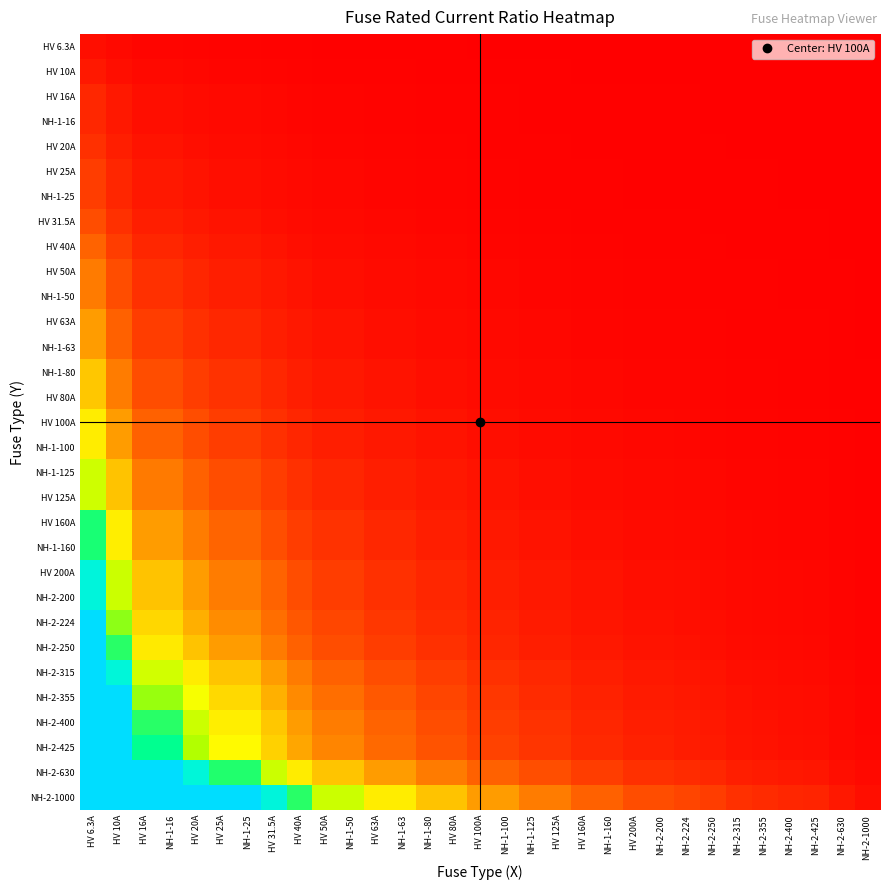

Reading left to right, transcribe all the data shown in this chart.

HV 6.3A: HV 6.3A=1.0	HV 10A=0.6	HV 16A=0.4	NH-1-16=0.4	HV 20A=0.3	HV 25A=0.3	NH-1-25=0.3	HV 31.5A=0.2	HV 40A=0.2	HV 50A=0.1	NH-1-50=0.1	HV 63A=0.1	NH-1-63=0.1	NH-1-80=0.1	HV 80A=0.1	HV 100A=0.1	NH-1-100=0.1	NH-1-125=0.1	HV 125A=0.1	HV 160A=0.0	NH-1-160=0.0	HV 200A=0.0	NH-2-200=0.0	NH-2-224=0.0	NH-2-250=0.0	NH-2-315=0.0	NH-2-355=0.0	NH-2-400=0.0	NH-2-425=0.0	NH-2-630=0.0	NH-2-1000=0.0
HV 10A: HV 6.3A=1.6	HV 10A=1.0	HV 16A=0.6	NH-1-16=0.6	HV 20A=0.5	HV 25A=0.4	NH-1-25=0.4	HV 31.5A=0.3	HV 40A=0.2	HV 50A=0.2	NH-1-50=0.2	HV 63A=0.2	NH-1-63=0.2	NH-1-80=0.1	HV 80A=0.1	HV 100A=0.1	NH-1-100=0.1	NH-1-125=0.1	HV 125A=0.1	HV 160A=0.1	NH-1-160=0.1	HV 200A=0.1	NH-2-200=0.1	NH-2-224=0.0	NH-2-250=0.0	NH-2-315=0.0	NH-2-355=0.0	NH-2-400=0.0	NH-2-425=0.0	NH-2-630=0.0	NH-2-1000=0.0
HV 16A: HV 6.3A=2.5	HV 10A=1.6	HV 16A=1.0	NH-1-16=1.0	HV 20A=0.8	HV 25A=0.6	NH-1-25=0.6	HV 31.5A=0.5	HV 40A=0.4	HV 50A=0.3	NH-1-50=0.3	HV 63A=0.3	NH-1-63=0.3	NH-1-80=0.2	HV 80A=0.2	HV 100A=0.2	NH-1-100=0.2	NH-1-125=0.1	HV 125A=0.1	HV 160A=0.1	NH-1-160=0.1	HV 200A=0.1	NH-2-200=0.1	NH-2-224=0.1	NH-2-250=0.1	NH-2-315=0.1	NH-2-355=0.0	NH-2-400=0.0	NH-2-425=0.0	NH-2-630=0.0	NH-2-1000=0.0
NH-1-16: HV 6.3A=2.5	HV 10A=1.6	HV 16A=1.0	NH-1-16=1.0	HV 20A=0.8	HV 25A=0.6	NH-1-25=0.6	HV 31.5A=0.5	HV 40A=0.4	HV 50A=0.3	NH-1-50=0.3	HV 63A=0.3	NH-1-63=0.3	NH-1-80=0.2	HV 80A=0.2	HV 100A=0.2	NH-1-100=0.2	NH-1-125=0.1	HV 125A=0.1	HV 160A=0.1	NH-1-160=0.1	HV 200A=0.1	NH-2-200=0.1	NH-2-224=0.1	NH-2-250=0.1	NH-2-315=0.1	NH-2-355=0.0	NH-2-400=0.0	NH-2-425=0.0	NH-2-630=0.0	NH-2-1000=0.0
HV 20A: HV 6.3A=3.2	HV 10A=2.0	HV 16A=1.2	NH-1-16=1.2	HV 20A=1.0	HV 25A=0.8	NH-1-25=0.8	HV 31.5A=0.6	HV 40A=0.5	HV 50A=0.4	NH-1-50=0.4	HV 63A=0.3	NH-1-63=0.3	NH-1-80=0.2	HV 80A=0.2	HV 100A=0.2	NH-1-100=0.2	NH-1-125=0.2	HV 125A=0.2	HV 160A=0.1	NH-1-160=0.1	HV 200A=0.1	NH-2-200=0.1	NH-2-224=0.1	NH-2-250=0.1	NH-2-315=0.1	NH-2-355=0.1	NH-2-400=0.1	NH-2-425=0.0	NH-2-630=0.0	NH-2-1000=0.0
HV 25A: HV 6.3A=4.0	HV 10A=2.5	HV 16A=1.6	NH-1-16=1.6	HV 20A=1.2	HV 25A=1.0	NH-1-25=1.0	HV 31.5A=0.8	HV 40A=0.6	HV 50A=0.5	NH-1-50=0.5	HV 63A=0.4	NH-1-63=0.4	NH-1-80=0.3	HV 80A=0.3	HV 100A=0.2	NH-1-100=0.2	NH-1-125=0.2	HV 125A=0.2	HV 160A=0.2	NH-1-160=0.2	HV 200A=0.1	NH-2-200=0.1	NH-2-224=0.1	NH-2-250=0.1	NH-2-315=0.1	NH-2-355=0.1	NH-2-400=0.1	NH-2-425=0.1	NH-2-630=0.0	NH-2-1000=0.0
NH-1-25: HV 6.3A=4.0	HV 10A=2.5	HV 16A=1.6	NH-1-16=1.6	HV 20A=1.2	HV 25A=1.0	NH-1-25=1.0	HV 31.5A=0.8	HV 40A=0.6	HV 50A=0.5	NH-1-50=0.5	HV 63A=0.4	NH-1-63=0.4	NH-1-80=0.3	HV 80A=0.3	HV 100A=0.2	NH-1-100=0.2	NH-1-125=0.2	HV 125A=0.2	HV 160A=0.2	NH-1-160=0.2	HV 200A=0.1	NH-2-200=0.1	NH-2-224=0.1	NH-2-250=0.1	NH-2-315=0.1	NH-2-355=0.1	NH-2-400=0.1	NH-2-425=0.1	NH-2-630=0.0	NH-2-1000=0.0
HV 31.5A: HV 6.3A=5.0	HV 10A=3.1	HV 16A=2.0	NH-1-16=2.0	HV 20A=1.6	HV 25A=1.3	NH-1-25=1.3	HV 31.5A=1.0	HV 40A=0.8	HV 50A=0.6	NH-1-50=0.6	HV 63A=0.5	NH-1-63=0.5	NH-1-80=0.4	HV 80A=0.4	HV 100A=0.3	NH-1-100=0.3	NH-1-125=0.3	HV 125A=0.3	HV 160A=0.2	NH-1-160=0.2	HV 200A=0.2	NH-2-200=0.2	NH-2-224=0.1	NH-2-250=0.1	NH-2-315=0.1	NH-2-355=0.1	NH-2-400=0.1	NH-2-425=0.1	NH-2-630=0.1	NH-2-1000=0.0
HV 40A: HV 6.3A=6.3	HV 10A=4.0	HV 16A=2.5	NH-1-16=2.5	HV 20A=2.0	HV 25A=1.6	NH-1-25=1.6	HV 31.5A=1.3	HV 40A=1.0	HV 50A=0.8	NH-1-50=0.8	HV 63A=0.6	NH-1-63=0.6	NH-1-80=0.5	HV 80A=0.5	HV 100A=0.4	NH-1-100=0.4	NH-1-125=0.3	HV 125A=0.3	HV 160A=0.2	NH-1-160=0.2	HV 200A=0.2	NH-2-200=0.2	NH-2-224=0.2	NH-2-250=0.2	NH-2-315=0.1	NH-2-355=0.1	NH-2-400=0.1	NH-2-425=0.1	NH-2-630=0.1	NH-2-1000=0.0
HV 50A: HV 6.3A=7.9	HV 10A=5.0	HV 16A=3.1	NH-1-16=3.1	HV 20A=2.5	HV 25A=2.0	NH-1-25=2.0	HV 31.5A=1.6	HV 40A=1.2	HV 50A=1.0	NH-1-50=1.0	HV 63A=0.8	NH-1-63=0.8	NH-1-80=0.6	HV 80A=0.6	HV 100A=0.5	NH-1-100=0.5	NH-1-125=0.4	HV 125A=0.4	HV 160A=0.3	NH-1-160=0.3	HV 200A=0.2	NH-2-200=0.2	NH-2-224=0.2	NH-2-250=0.2	NH-2-315=0.2	NH-2-355=0.1	NH-2-400=0.1	NH-2-425=0.1	NH-2-630=0.1	NH-2-1000=0.1
NH-1-50: HV 6.3A=7.9	HV 10A=5.0	HV 16A=3.1	NH-1-16=3.1	HV 20A=2.5	HV 25A=2.0	NH-1-25=2.0	HV 31.5A=1.6	HV 40A=1.2	HV 50A=1.0	NH-1-50=1.0	HV 63A=0.8	NH-1-63=0.8	NH-1-80=0.6	HV 80A=0.6	HV 100A=0.5	NH-1-100=0.5	NH-1-125=0.4	HV 125A=0.4	HV 160A=0.3	NH-1-160=0.3	HV 200A=0.2	NH-2-200=0.2	NH-2-224=0.2	NH-2-250=0.2	NH-2-315=0.2	NH-2-355=0.1	NH-2-400=0.1	NH-2-425=0.1	NH-2-630=0.1	NH-2-1000=0.1
HV 63A: HV 6.3A=10.0	HV 10A=6.3	HV 16A=3.9	NH-1-16=3.9	HV 20A=3.1	HV 25A=2.5	NH-1-25=2.5	HV 31.5A=2.0	HV 40A=1.6	HV 50A=1.3	NH-1-50=1.3	HV 63A=1.0	NH-1-63=1.0	NH-1-80=0.8	HV 80A=0.8	HV 100A=0.6	NH-1-100=0.6	NH-1-125=0.5	HV 125A=0.5	HV 160A=0.4	NH-1-160=0.4	HV 200A=0.3	NH-2-200=0.3	NH-2-224=0.3	NH-2-250=0.3	NH-2-315=0.2	NH-2-355=0.2	NH-2-400=0.2	NH-2-425=0.1	NH-2-630=0.1	NH-2-1000=0.1
NH-1-63: HV 6.3A=10.0	HV 10A=6.3	HV 16A=3.9	NH-1-16=3.9	HV 20A=3.1	HV 25A=2.5	NH-1-25=2.5	HV 31.5A=2.0	HV 40A=1.6	HV 50A=1.3	NH-1-50=1.3	HV 63A=1.0	NH-1-63=1.0	NH-1-80=0.8	HV 80A=0.8	HV 100A=0.6	NH-1-100=0.6	NH-1-125=0.5	HV 125A=0.5	HV 160A=0.4	NH-1-160=0.4	HV 200A=0.3	NH-2-200=0.3	NH-2-224=0.3	NH-2-250=0.3	NH-2-315=0.2	NH-2-355=0.2	NH-2-400=0.2	NH-2-425=0.1	NH-2-630=0.1	NH-2-1000=0.1
NH-1-80: HV 6.3A=12.7	HV 10A=8.0	HV 16A=5.0	NH-1-16=5.0	HV 20A=4.0	HV 25A=3.2	NH-1-25=3.2	HV 31.5A=2.5	HV 40A=2.0	HV 50A=1.6	NH-1-50=1.6	HV 63A=1.3	NH-1-63=1.3	NH-1-80=1.0	HV 80A=1.0	HV 100A=0.8	NH-1-100=0.8	NH-1-125=0.6	HV 125A=0.6	HV 160A=0.5	NH-1-160=0.5	HV 200A=0.4	NH-2-200=0.4	NH-2-224=0.4	NH-2-250=0.3	NH-2-315=0.3	NH-2-355=0.2	NH-2-400=0.2	NH-2-425=0.2	NH-2-630=0.1	NH-2-1000=0.1
HV 80A: HV 6.3A=12.7	HV 10A=8.0	HV 16A=5.0	NH-1-16=5.0	HV 20A=4.0	HV 25A=3.2	NH-1-25=3.2	HV 31.5A=2.5	HV 40A=2.0	HV 50A=1.6	NH-1-50=1.6	HV 63A=1.3	NH-1-63=1.3	NH-1-80=1.0	HV 80A=1.0	HV 100A=0.8	NH-1-100=0.8	NH-1-125=0.6	HV 125A=0.6	HV 160A=0.5	NH-1-160=0.5	HV 200A=0.4	NH-2-200=0.4	NH-2-224=0.4	NH-2-250=0.3	NH-2-315=0.3	NH-2-355=0.2	NH-2-400=0.2	NH-2-425=0.2	NH-2-630=0.1	NH-2-1000=0.1
HV 100A: HV 6.3A=15.9	HV 10A=10.0	HV 16A=6.2	NH-1-16=6.2	HV 20A=5.0	HV 25A=4.0	NH-1-25=4.0	HV 31.5A=3.2	HV 40A=2.5	HV 50A=2.0	NH-1-50=2.0	HV 63A=1.6	NH-1-63=1.6	NH-1-80=1.2	HV 80A=1.2	HV 100A=1.0	NH-1-100=1.0	NH-1-125=0.8	HV 125A=0.8	HV 160A=0.6	NH-1-160=0.6	HV 200A=0.5	NH-2-200=0.5	NH-2-224=0.4	NH-2-250=0.4	NH-2-315=0.3	NH-2-355=0.3	NH-2-400=0.2	NH-2-425=0.2	NH-2-630=0.2	NH-2-1000=0.1
NH-1-100: HV 6.3A=15.9	HV 10A=10.0	HV 16A=6.2	NH-1-16=6.2	HV 20A=5.0	HV 25A=4.0	NH-1-25=4.0	HV 31.5A=3.2	HV 40A=2.5	HV 50A=2.0	NH-1-50=2.0	HV 63A=1.6	NH-1-63=1.6	NH-1-80=1.2	HV 80A=1.2	HV 100A=1.0	NH-1-100=1.0	NH-1-125=0.8	HV 125A=0.8	HV 160A=0.6	NH-1-160=0.6	HV 200A=0.5	NH-2-200=0.5	NH-2-224=0.4	NH-2-250=0.4	NH-2-315=0.3	NH-2-355=0.3	NH-2-400=0.2	NH-2-425=0.2	NH-2-630=0.2	NH-2-1000=0.1
NH-1-125: HV 6.3A=19.8	HV 10A=12.5	HV 16A=7.8	NH-1-16=7.8	HV 20A=6.2	HV 25A=5.0	NH-1-25=5.0	HV 31.5A=4.0	HV 40A=3.1	HV 50A=2.5	NH-1-50=2.5	HV 63A=2.0	NH-1-63=2.0	NH-1-80=1.6	HV 80A=1.6	HV 100A=1.2	NH-1-100=1.2	NH-1-125=1.0	HV 125A=1.0	HV 160A=0.8	NH-1-160=0.8	HV 200A=0.6	NH-2-200=0.6	NH-2-224=0.6	NH-2-250=0.5	NH-2-315=0.4	NH-2-355=0.4	NH-2-400=0.3	NH-2-425=0.3	NH-2-630=0.2	NH-2-1000=0.1
HV 125A: HV 6.3A=19.8	HV 10A=12.5	HV 16A=7.8	NH-1-16=7.8	HV 20A=6.2	HV 25A=5.0	NH-1-25=5.0	HV 31.5A=4.0	HV 40A=3.1	HV 50A=2.5	NH-1-50=2.5	HV 63A=2.0	NH-1-63=2.0	NH-1-80=1.6	HV 80A=1.6	HV 100A=1.2	NH-1-100=1.2	NH-1-125=1.0	HV 125A=1.0	HV 160A=0.8	NH-1-160=0.8	HV 200A=0.6	NH-2-200=0.6	NH-2-224=0.6	NH-2-250=0.5	NH-2-315=0.4	NH-2-355=0.4	NH-2-400=0.3	NH-2-425=0.3	NH-2-630=0.2	NH-2-1000=0.1
HV 160A: HV 6.3A=25.4	HV 10A=16.0	HV 16A=10.0	NH-1-16=10.0	HV 20A=8.0	HV 25A=6.4	NH-1-25=6.4	HV 31.5A=5.1	HV 40A=4.0	HV 50A=3.2	NH-1-50=3.2	HV 63A=2.5	NH-1-63=2.5	NH-1-80=2.0	HV 80A=2.0	HV 100A=1.6	NH-1-100=1.6	NH-1-125=1.3	HV 125A=1.3	HV 160A=1.0	NH-1-160=1.0	HV 200A=0.8	NH-2-200=0.8	NH-2-224=0.7	NH-2-250=0.6	NH-2-315=0.5	NH-2-355=0.5	NH-2-400=0.4	NH-2-425=0.4	NH-2-630=0.3	NH-2-1000=0.2
NH-1-160: HV 6.3A=25.4	HV 10A=16.0	HV 16A=10.0	NH-1-16=10.0	HV 20A=8.0	HV 25A=6.4	NH-1-25=6.4	HV 31.5A=5.1	HV 40A=4.0	HV 50A=3.2	NH-1-50=3.2	HV 63A=2.5	NH-1-63=2.5	NH-1-80=2.0	HV 80A=2.0	HV 100A=1.6	NH-1-100=1.6	NH-1-125=1.3	HV 125A=1.3	HV 160A=1.0	NH-1-160=1.0	HV 200A=0.8	NH-2-200=0.8	NH-2-224=0.7	NH-2-250=0.6	NH-2-315=0.5	NH-2-355=0.5	NH-2-400=0.4	NH-2-425=0.4	NH-2-630=0.3	NH-2-1000=0.2
HV 200A: HV 6.3A=31.7	HV 10A=20.0	HV 16A=12.5	NH-1-16=12.5	HV 20A=10.0	HV 25A=8.0	NH-1-25=8.0	HV 31.5A=6.3	HV 40A=5.0	HV 50A=4.0	NH-1-50=4.0	HV 63A=3.2	NH-1-63=3.2	NH-1-80=2.5	HV 80A=2.5	HV 100A=2.0	NH-1-100=2.0	NH-1-125=1.6	HV 125A=1.6	HV 160A=1.2	NH-1-160=1.2	HV 200A=1.0	NH-2-200=1.0	NH-2-224=0.9	NH-2-250=0.8	NH-2-315=0.6	NH-2-355=0.6	NH-2-400=0.5	NH-2-425=0.5	NH-2-630=0.3	NH-2-1000=0.2
NH-2-200: HV 6.3A=31.7	HV 10A=20.0	HV 16A=12.5	NH-1-16=12.5	HV 20A=10.0	HV 25A=8.0	NH-1-25=8.0	HV 31.5A=6.3	HV 40A=5.0	HV 50A=4.0	NH-1-50=4.0	HV 63A=3.2	NH-1-63=3.2	NH-1-80=2.5	HV 80A=2.5	HV 100A=2.0	NH-1-100=2.0	NH-1-125=1.6	HV 125A=1.6	HV 160A=1.2	NH-1-160=1.2	HV 200A=1.0	NH-2-200=1.0	NH-2-224=0.9	NH-2-250=0.8	NH-2-315=0.6	NH-2-355=0.6	NH-2-400=0.5	NH-2-425=0.5	NH-2-630=0.3	NH-2-1000=0.2
NH-2-224: HV 6.3A=35.6	HV 10A=22.4	HV 16A=14.0	NH-1-16=14.0	HV 20A=11.2	HV 25A=9.0	NH-1-25=9.0	HV 31.5A=7.1	HV 40A=5.6	HV 50A=4.5	NH-1-50=4.5	HV 63A=3.6	NH-1-63=3.6	NH-1-80=2.8	HV 80A=2.8	HV 100A=2.2	NH-1-100=2.2	NH-1-125=1.8	HV 125A=1.8	HV 160A=1.4	NH-1-160=1.4	HV 200A=1.1	NH-2-200=1.1	NH-2-224=1.0	NH-2-250=0.9	NH-2-315=0.7	NH-2-355=0.6	NH-2-400=0.6	NH-2-425=0.5	NH-2-630=0.4	NH-2-1000=0.2
NH-2-250: HV 6.3A=39.7	HV 10A=25.0	HV 16A=15.6	NH-1-16=15.6	HV 20A=12.5	HV 25A=10.0	NH-1-25=10.0	HV 31.5A=7.9	HV 40A=6.2	HV 50A=5.0	NH-1-50=5.0	HV 63A=4.0	NH-1-63=4.0	NH-1-80=3.1	HV 80A=3.1	HV 100A=2.5	NH-1-100=2.5	NH-1-125=2.0	HV 125A=2.0	HV 160A=1.6	NH-1-160=1.6	HV 200A=1.2	NH-2-200=1.2	NH-2-224=1.1	NH-2-250=1.0	NH-2-315=0.8	NH-2-355=0.7	NH-2-400=0.6	NH-2-425=0.6	NH-2-630=0.4	NH-2-1000=0.2
NH-2-315: HV 6.3A=50.0	HV 10A=31.5	HV 16A=19.7	NH-1-16=19.7	HV 20A=15.8	HV 25A=12.6	NH-1-25=12.6	HV 31.5A=10.0	HV 40A=7.9	HV 50A=6.3	NH-1-50=6.3	HV 63A=5.0	NH-1-63=5.0	NH-1-80=3.9	HV 80A=3.9	HV 100A=3.1	NH-1-100=3.1	NH-1-125=2.5	HV 125A=2.5	HV 160A=2.0	NH-1-160=2.0	HV 200A=1.6	NH-2-200=1.6	NH-2-224=1.4	NH-2-250=1.3	NH-2-315=1.0	NH-2-355=0.9	NH-2-400=0.8	NH-2-425=0.7	NH-2-630=0.5	NH-2-1000=0.3
NH-2-355: HV 6.3A=56.3	HV 10A=35.5	HV 16A=22.2	NH-1-16=22.2	HV 20A=17.8	HV 25A=14.2	NH-1-25=14.2	HV 31.5A=11.3	HV 40A=8.9	HV 50A=7.1	NH-1-50=7.1	HV 63A=5.6	NH-1-63=5.6	NH-1-80=4.4	HV 80A=4.4	HV 100A=3.5	NH-1-100=3.5	NH-1-125=2.8	HV 125A=2.8	HV 160A=2.2	NH-1-160=2.2	HV 200A=1.8	NH-2-200=1.8	NH-2-224=1.6	NH-2-250=1.4	NH-2-315=1.1	NH-2-355=1.0	NH-2-400=0.9	NH-2-425=0.8	NH-2-630=0.6	NH-2-1000=0.4
NH-2-400: HV 6.3A=63.5	HV 10A=40.0	HV 16A=25.0	NH-1-16=25.0	HV 20A=20.0	HV 25A=16.0	NH-1-25=16.0	HV 31.5A=12.7	HV 40A=10.0	HV 50A=8.0	NH-1-50=8.0	HV 63A=6.3	NH-1-63=6.3	NH-1-80=5.0	HV 80A=5.0	HV 100A=4.0	NH-1-100=4.0	NH-1-125=3.2	HV 125A=3.2	HV 160A=2.5	NH-1-160=2.5	HV 200A=2.0	NH-2-200=2.0	NH-2-224=1.8	NH-2-250=1.6	NH-2-315=1.3	NH-2-355=1.1	NH-2-400=1.0	NH-2-425=0.9	NH-2-630=0.6	NH-2-1000=0.4
NH-2-425: HV 6.3A=67.5	HV 10A=42.5	HV 16A=26.6	NH-1-16=26.6	HV 20A=21.2	HV 25A=17.0	NH-1-25=17.0	HV 31.5A=13.5	HV 40A=10.6	HV 50A=8.5	NH-1-50=8.5	HV 63A=6.7	NH-1-63=6.7	NH-1-80=5.3	HV 80A=5.3	HV 100A=4.2	NH-1-100=4.2	NH-1-125=3.4	HV 125A=3.4	HV 160A=2.7	NH-1-160=2.7	HV 200A=2.1	NH-2-200=2.1	NH-2-224=1.9	NH-2-250=1.7	NH-2-315=1.3	NH-2-355=1.2	NH-2-400=1.1	NH-2-425=1.0	NH-2-630=0.7	NH-2-1000=0.4
NH-2-630: HV 6.3A=100.0	HV 10A=63.0	HV 16A=39.4	NH-1-16=39.4	HV 20A=31.5	HV 25A=25.2	NH-1-25=25.2	HV 31.5A=20.0	HV 40A=15.8	HV 50A=12.6	NH-1-50=12.6	HV 63A=10.0	NH-1-63=10.0	NH-1-80=7.9	HV 80A=7.9	HV 100A=6.3	NH-1-100=6.3	NH-1-125=5.0	HV 125A=5.0	HV 160A=3.9	NH-1-160=3.9	HV 200A=3.1	NH-2-200=3.1	NH-2-224=2.8	NH-2-250=2.5	NH-2-315=2.0	NH-2-355=1.8	NH-2-400=1.6	NH-2-425=1.5	NH-2-630=1.0	NH-2-1000=0.6
NH-2-1000: HV 6.3A=158.7	HV 10A=100.0	HV 16A=62.5	NH-1-16=62.5	HV 20A=50.0	HV 25A=40.0	NH-1-25=40.0	HV 31.5A=31.7	HV 40A=25.0	HV 50A=20.0	NH-1-50=20.0	HV 63A=15.9	NH-1-63=15.9	NH-1-80=12.5	HV 80A=12.5	HV 100A=10.0	NH-1-100=10.0	NH-1-125=8.0	HV 125A=8.0	HV 160A=6.2	NH-1-160=6.2	HV 200A=5.0	NH-2-200=5.0	NH-2-224=4.5	NH-2-250=4.0	NH-2-315=3.2	NH-2-355=2.8	NH-2-400=2.5	NH-2-425=2.4	NH-2-630=1.6	NH-2-1000=1.0